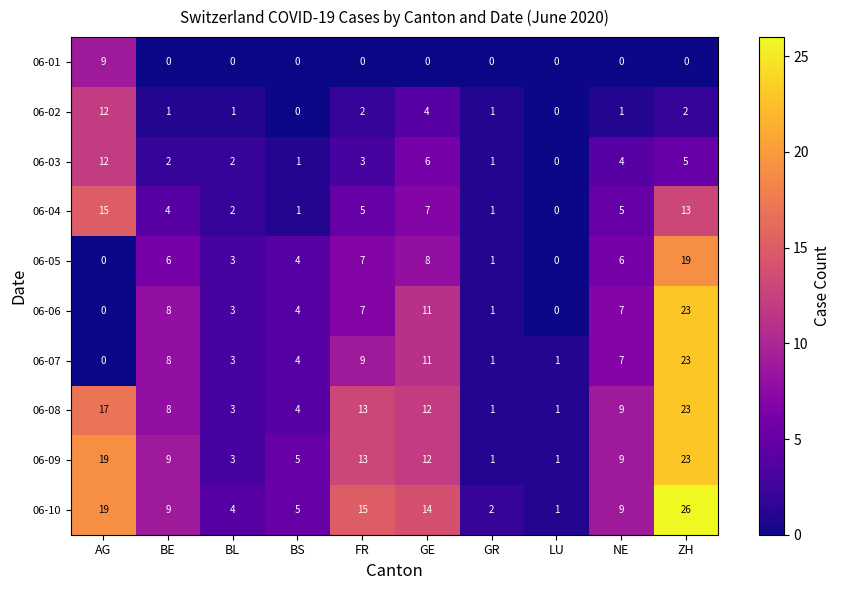

How many distinct data groups are displayed?

10